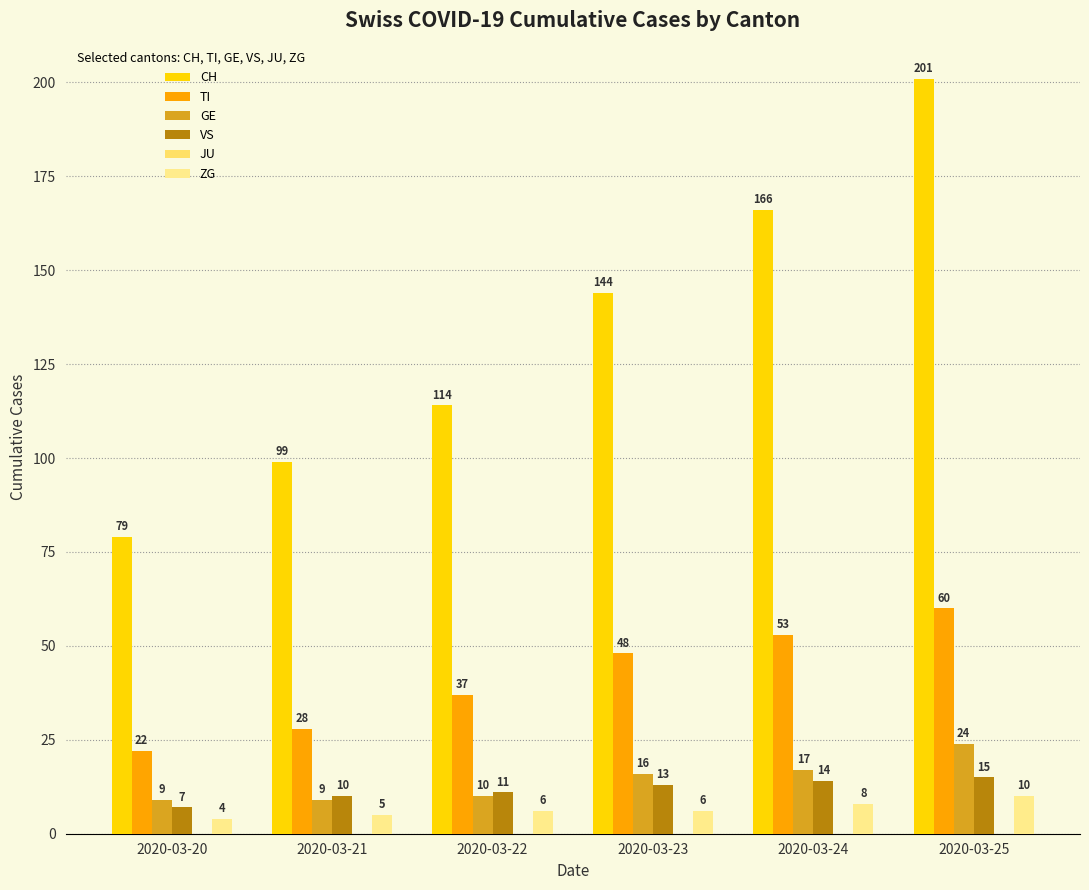

Which series has the largest total across all categories?

CH